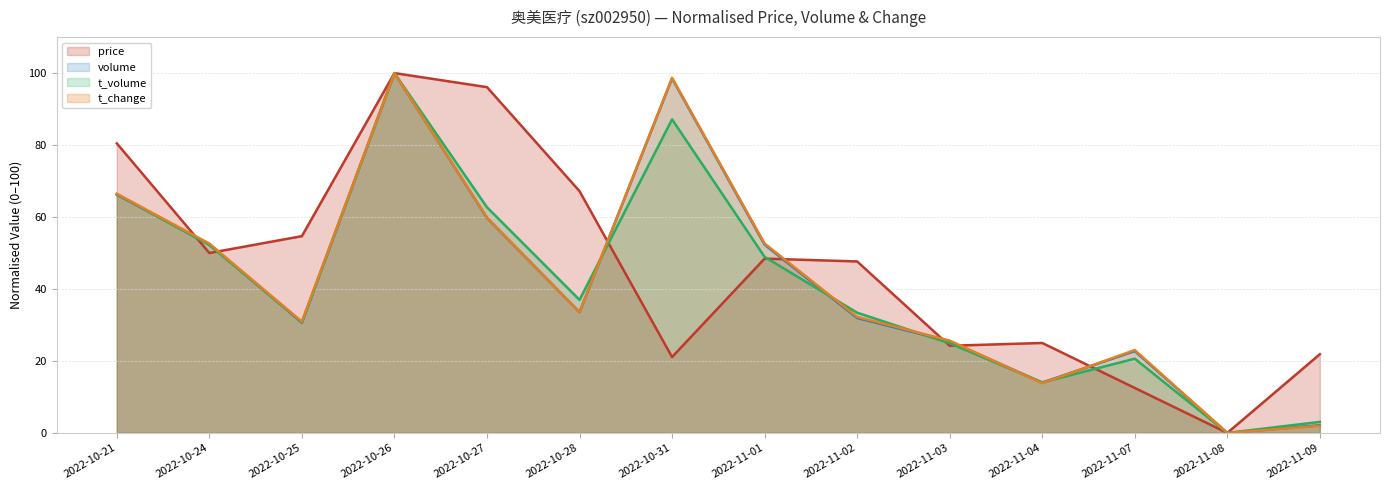

Reading right to left, transcribe all the data shown in this chart.

price: 21.9	0.0	12.5	25.0	24.2	47.7	48.4	21.1	67.2	96.1	100.0	54.7	50.0	80.5
volume: 2.2	0.0	22.7	14.0	25.5	31.9	52.3	98.5	33.6	59.8	100.0	30.6	52.5	66.2
t_volume: 3.1	0.0	20.6	14.0	24.9	33.4	48.9	87.1	37.0	62.7	100.0	30.8	52.2	66.4
t_change: 2.0	0.0	23.0	13.8	25.7	32.2	52.6	98.7	33.6	59.9	100.0	30.9	52.6	66.4